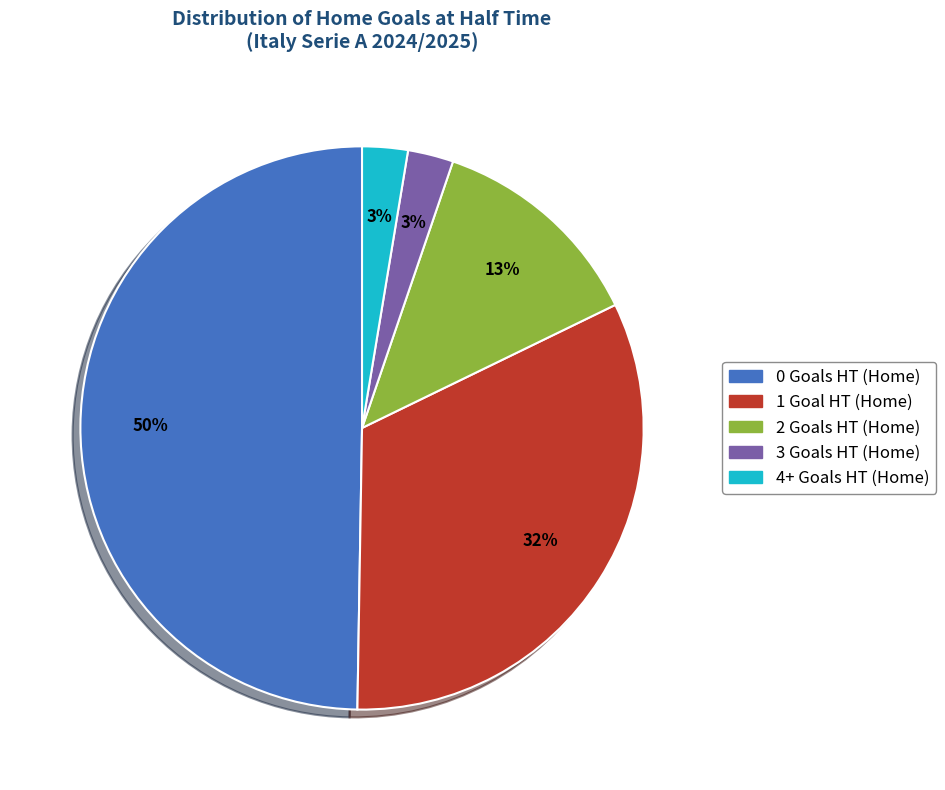

The 3 slice represents 3% of the pie. True or false?

True